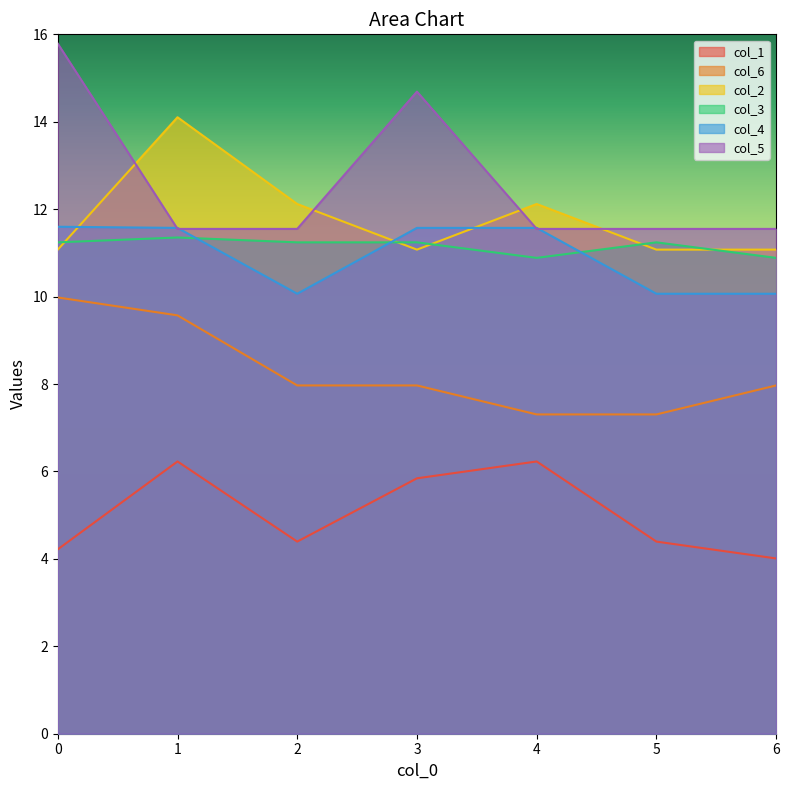

At how many categories does at least one series exceed 14?

3